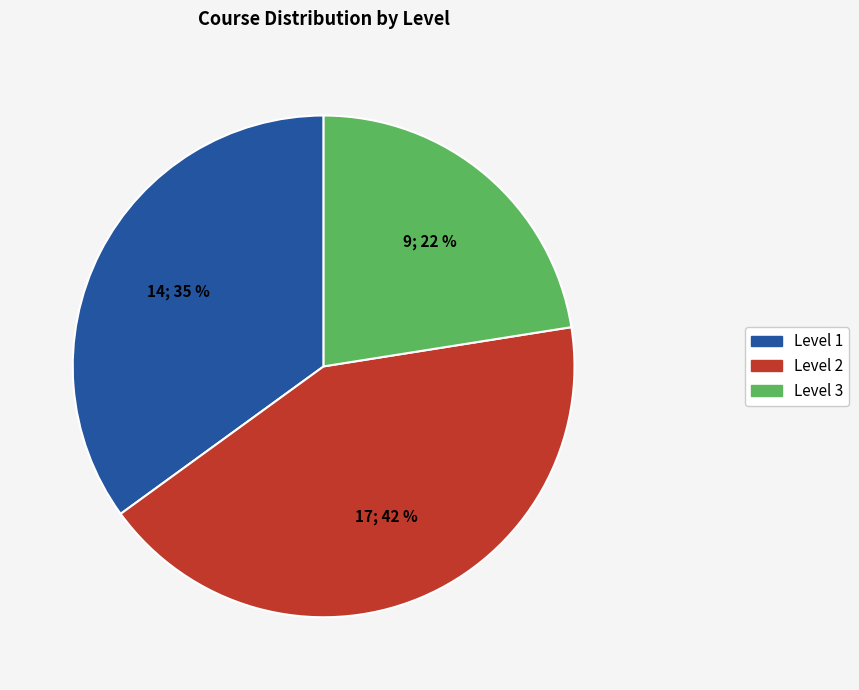

How many slices are in this pie chart?

3